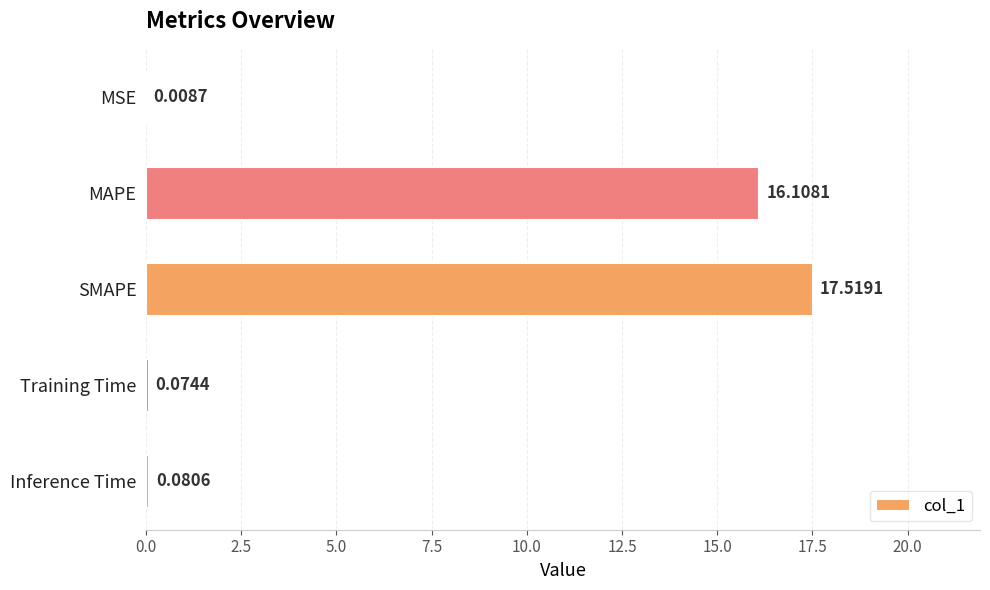

At which category does the chart reach its peak across all series?

SMAPE